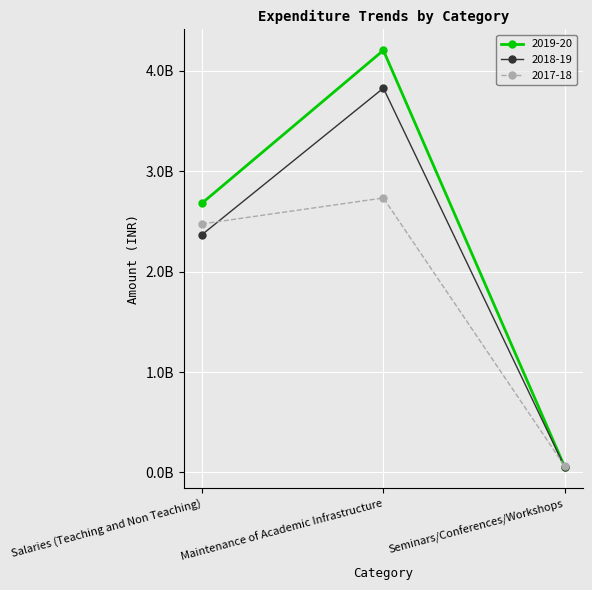

Reading left to right, list all the values displayed in this chart.

2019-20: Salaries (Teaching and Non Teaching)=2682258598	Maintenance of Academic Infrastructure=4205644095	Seminars/Conferences/Workshops=51900000
2018-19: Salaries (Teaching and Non Teaching)=2368800000	Maintenance of Academic Infrastructure=3829008261	Seminars/Conferences/Workshops=51100000
2017-18: Salaries (Teaching and Non Teaching)=2476200000	Maintenance of Academic Infrastructure=2735064076	Seminars/Conferences/Workshops=61200000